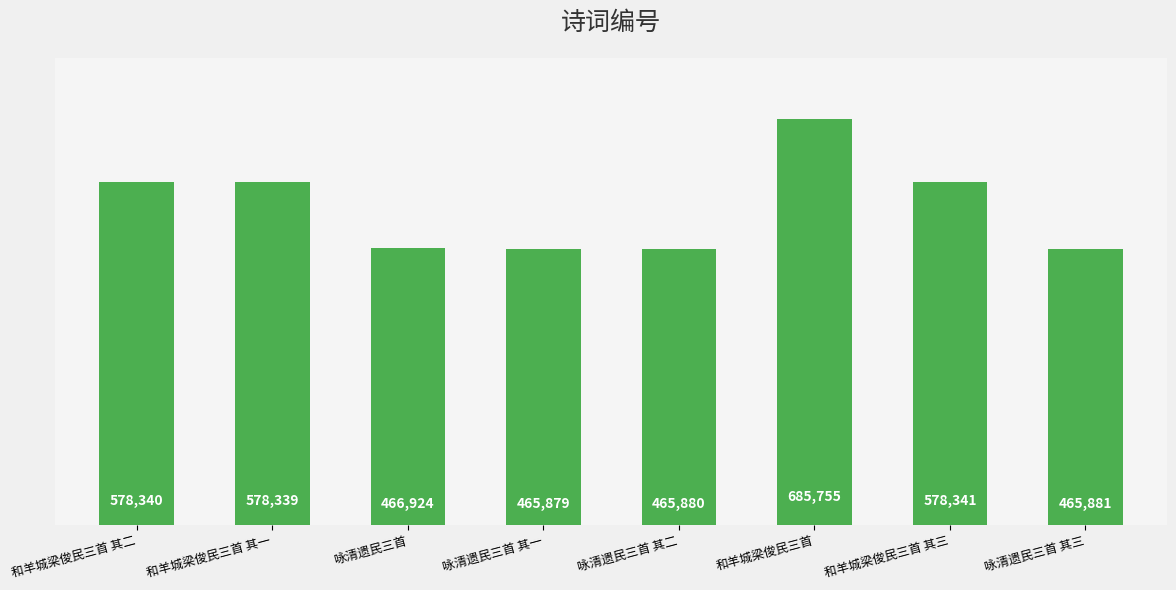

How many data points does each series have?

8